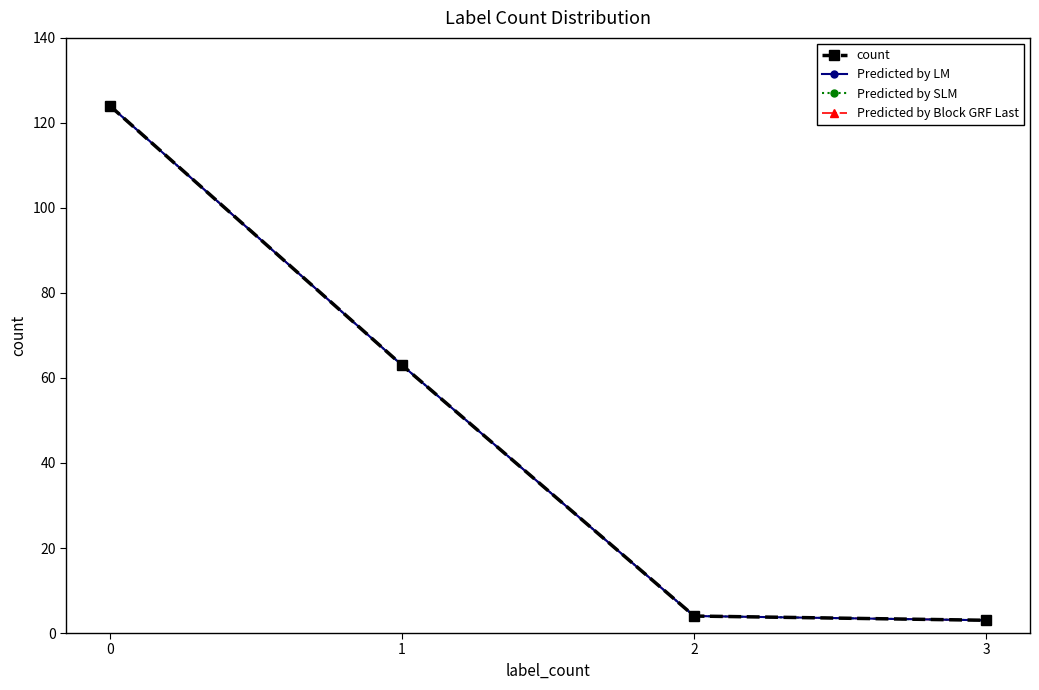

What is the approximate value of Predicted by LM at 0, to the nearest 5?

125